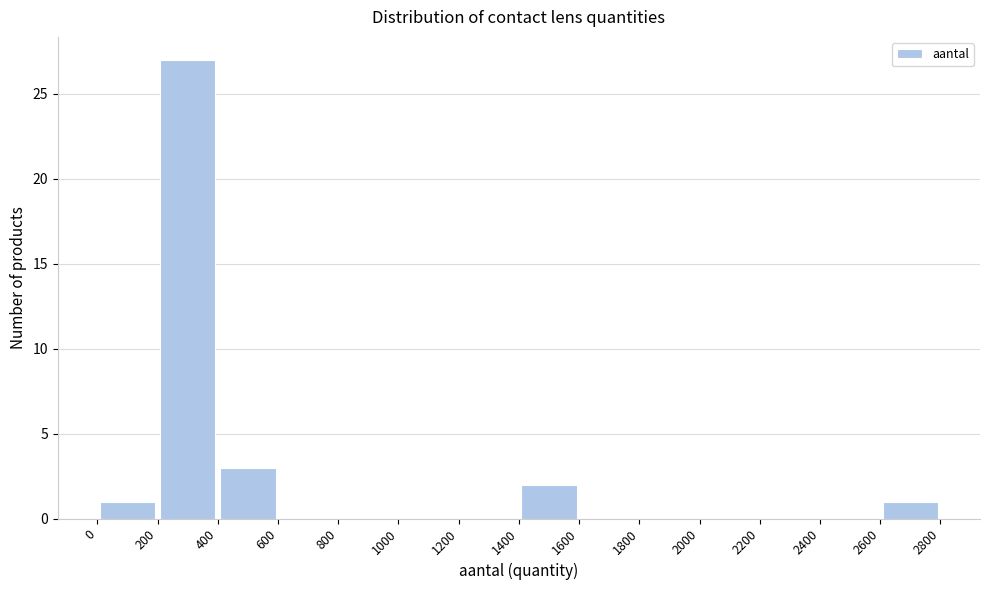

Reading left to right, transcribe this chart: for each bar, give the range it covers on the x-axis and its height. The values are not printed on the chart, so give them approximately, as read against the axis.

0 to 200: 1
200 to 400: 27
400 to 600: 3
600 to 800: 0
800 to 1000: 0
1000 to 1200: 0
1200 to 1400: 0
1400 to 1600: 2
1600 to 1800: 0
1800 to 2000: 0
2000 to 2200: 0
2200 to 2400: 0
2400 to 2600: 0
2600 to 2800: 1